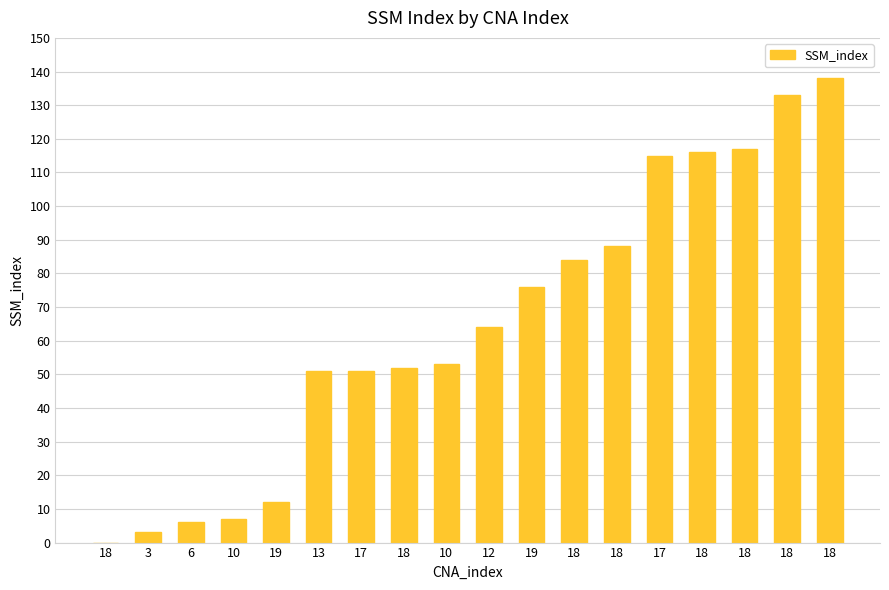

Are the bars horizontal?

No